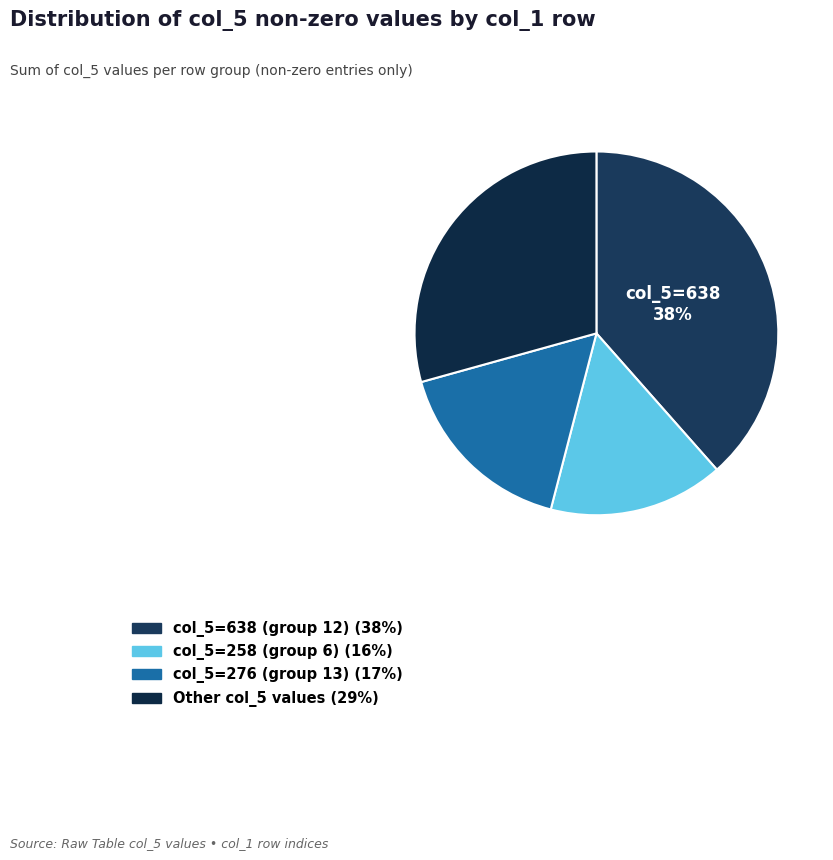

How many slices are in this pie chart?

4